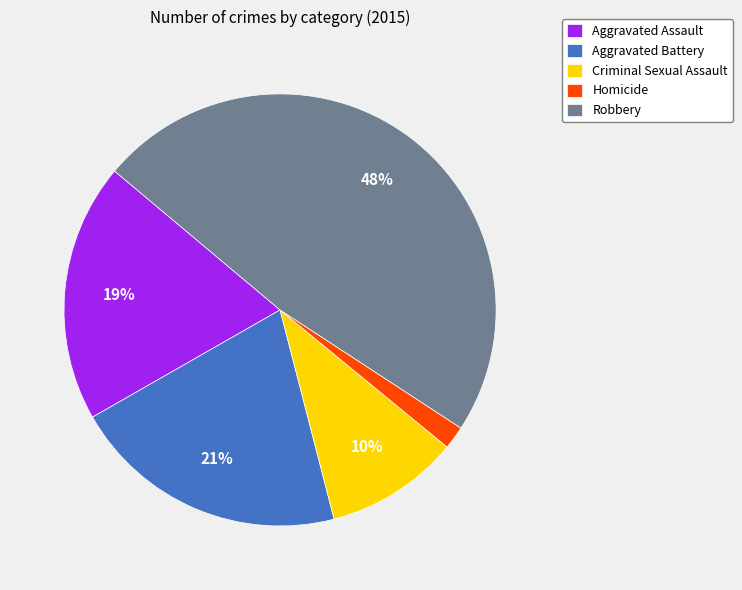

What percentage is the Homicide slice, to the nearest percent?

2%